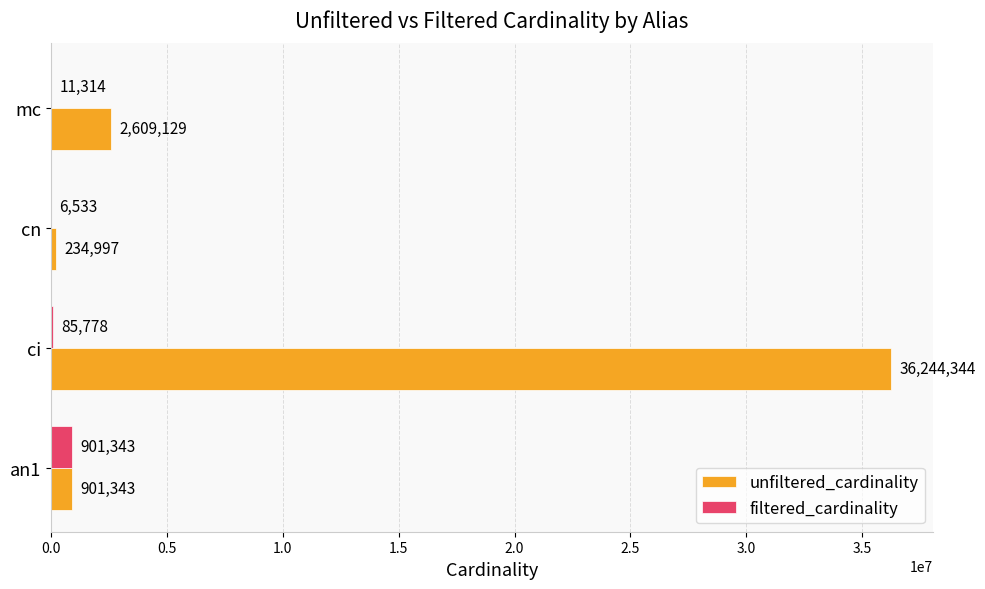

What is the sum of all filtered_cardinality values?

1004968